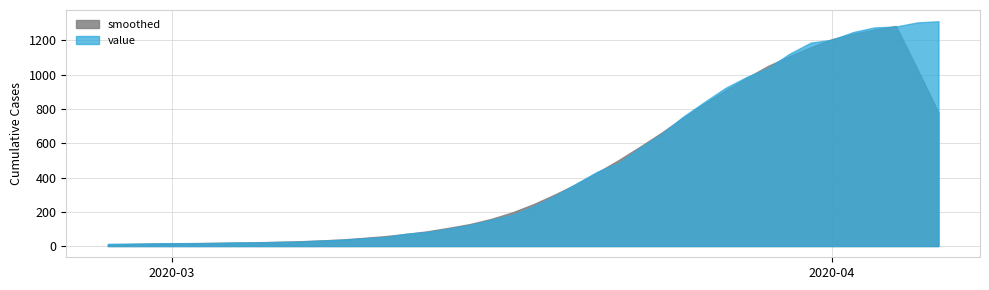

What is the highest value of the smoothed series?

1284.6